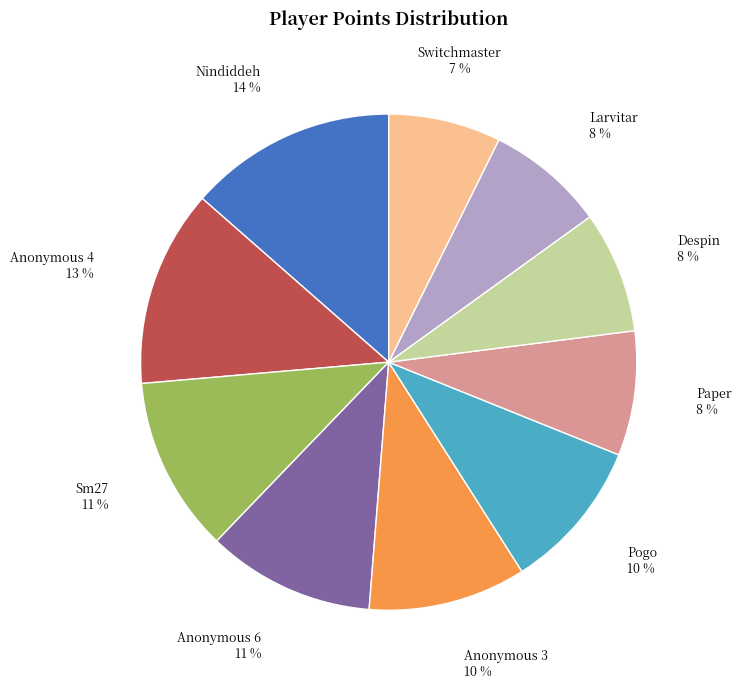

The Sm27 slice represents 5% of the pie. True or false?

False